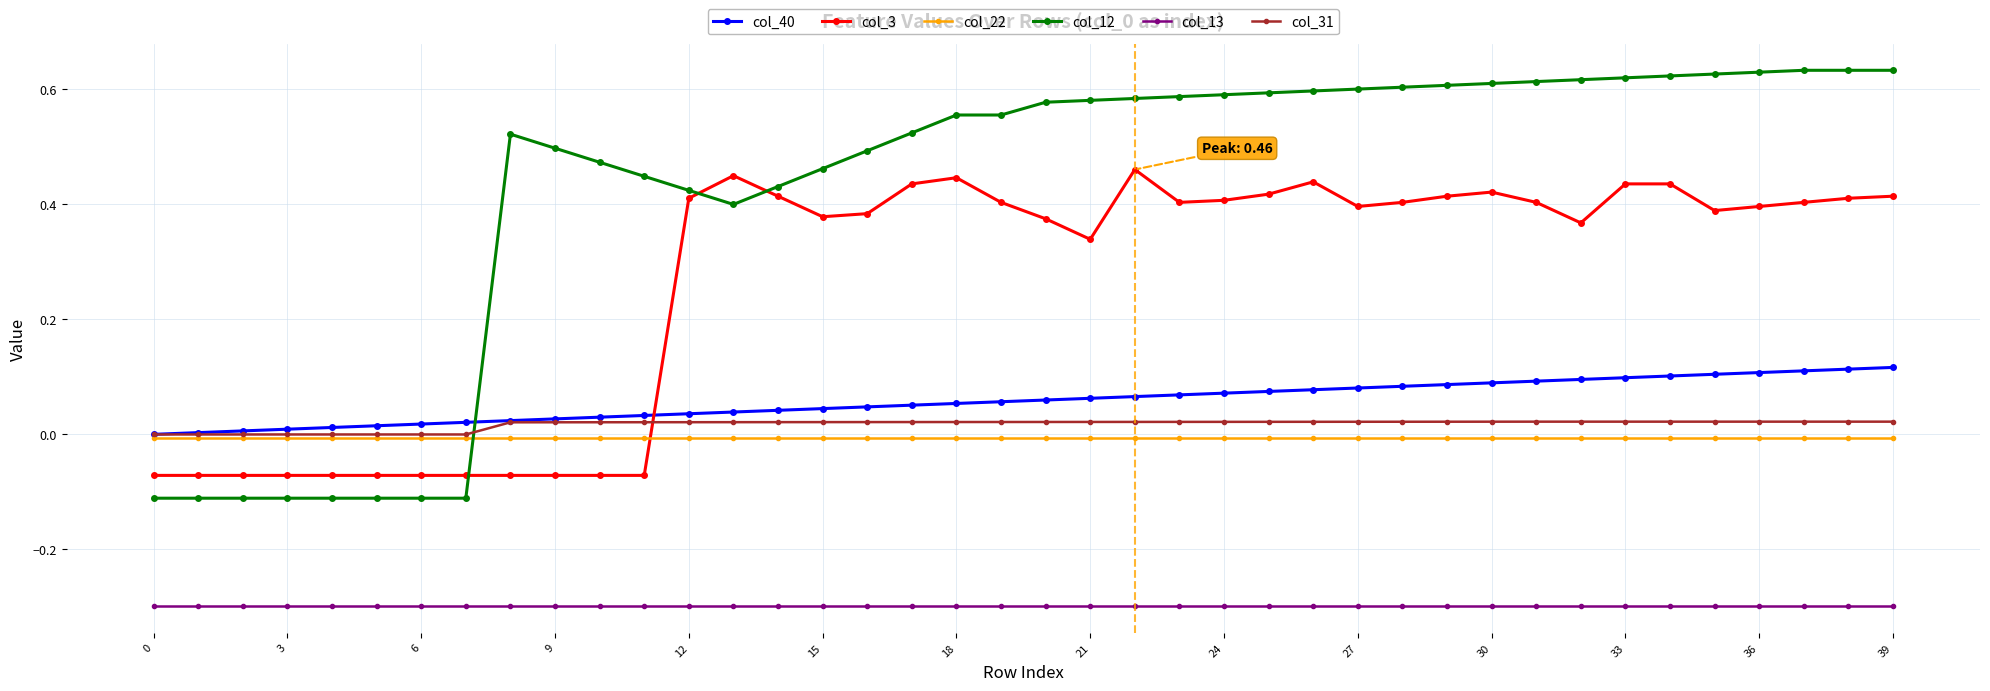

Count the number of data series in this chart.

6